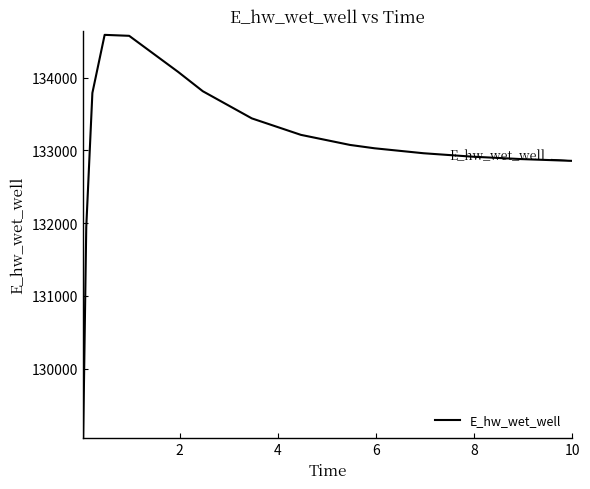

What is the difference between the second highest and minimum values?

5518.9